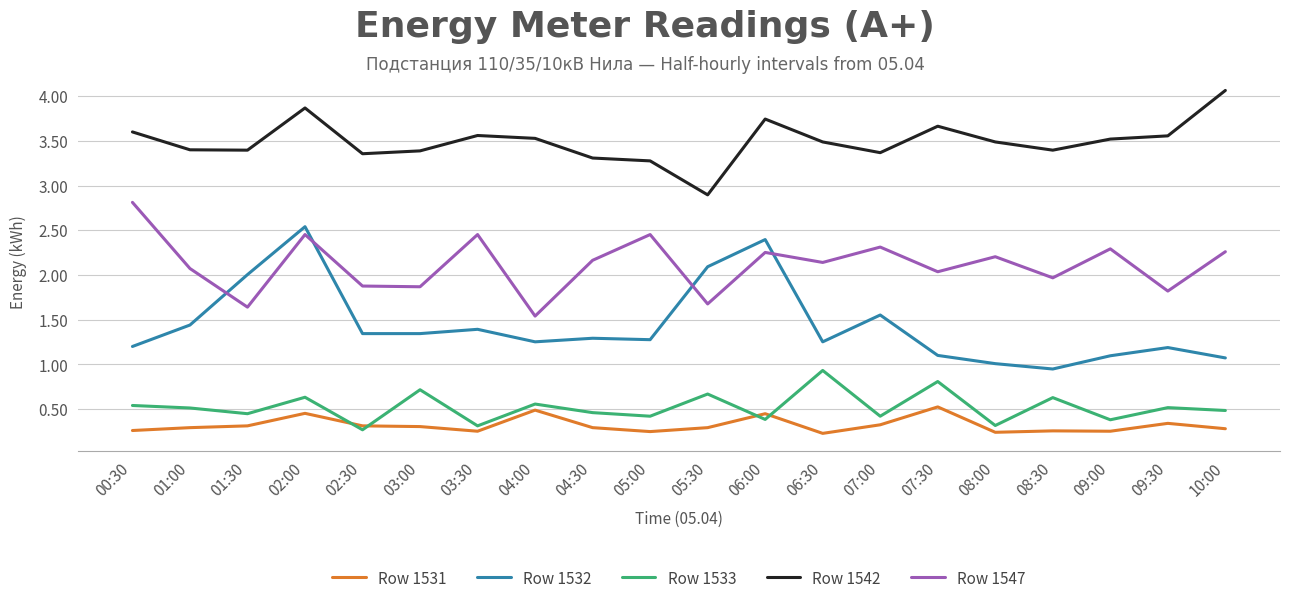

What are all the series names shown in the legend?

Row 1531, Row 1532, Row 1533, Row 1542, Row 1547